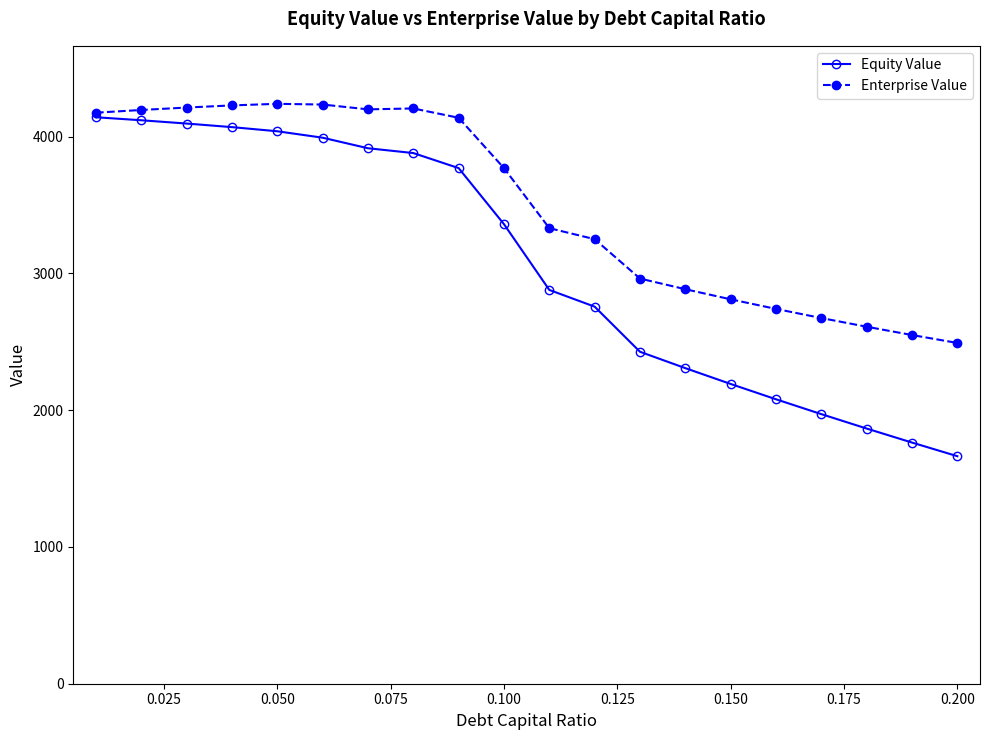

Rank the series by their average value, from highest to lowest.

Enterprise Value, Equity Value